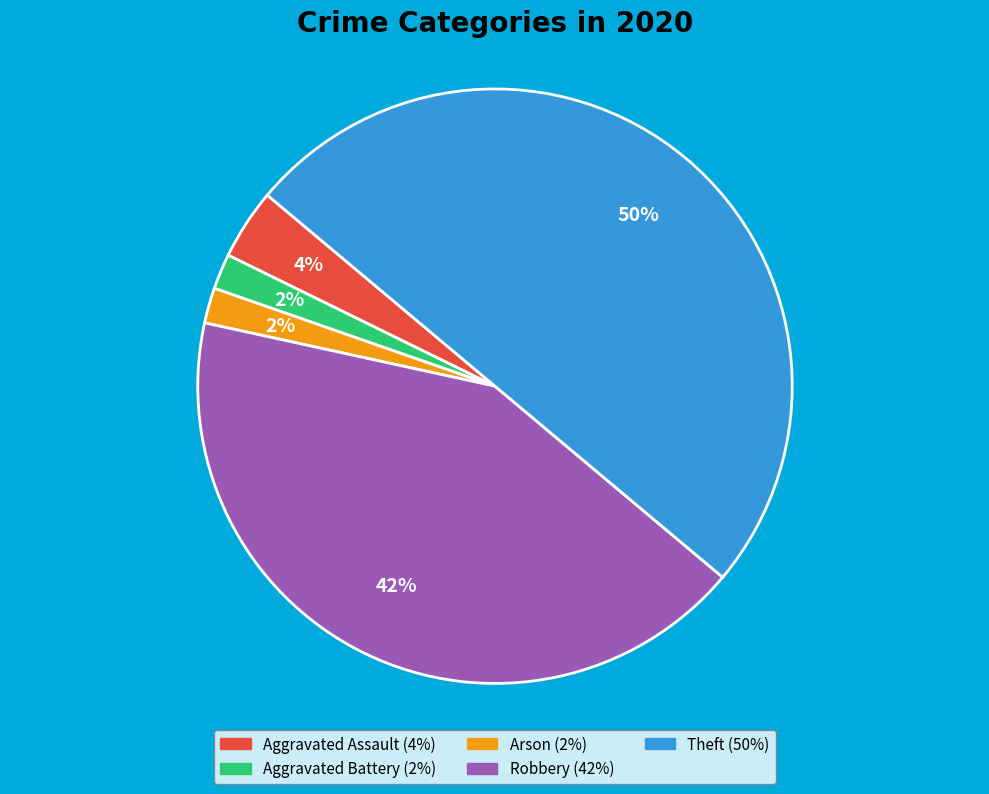

Approximately how many times larger is the value at Theft compared to Robbery?

1.2